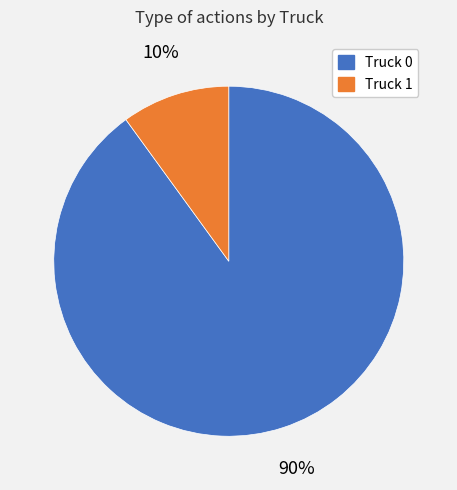

What is the largest slice in the pie chart?

Truck 0